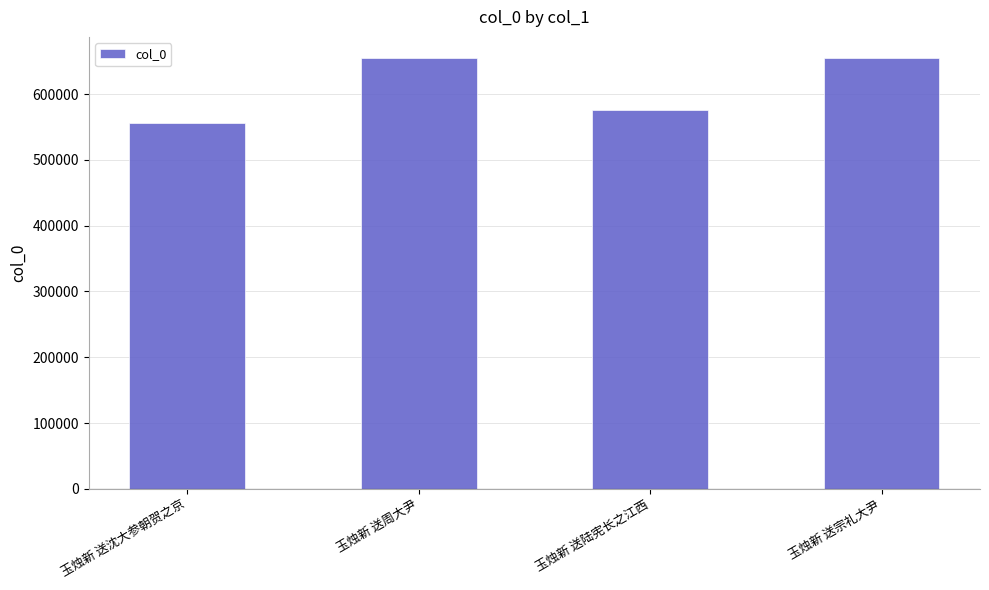

What is the approximate value at 玉烛新 送宗礼大尹, to the nearest 10?

654230